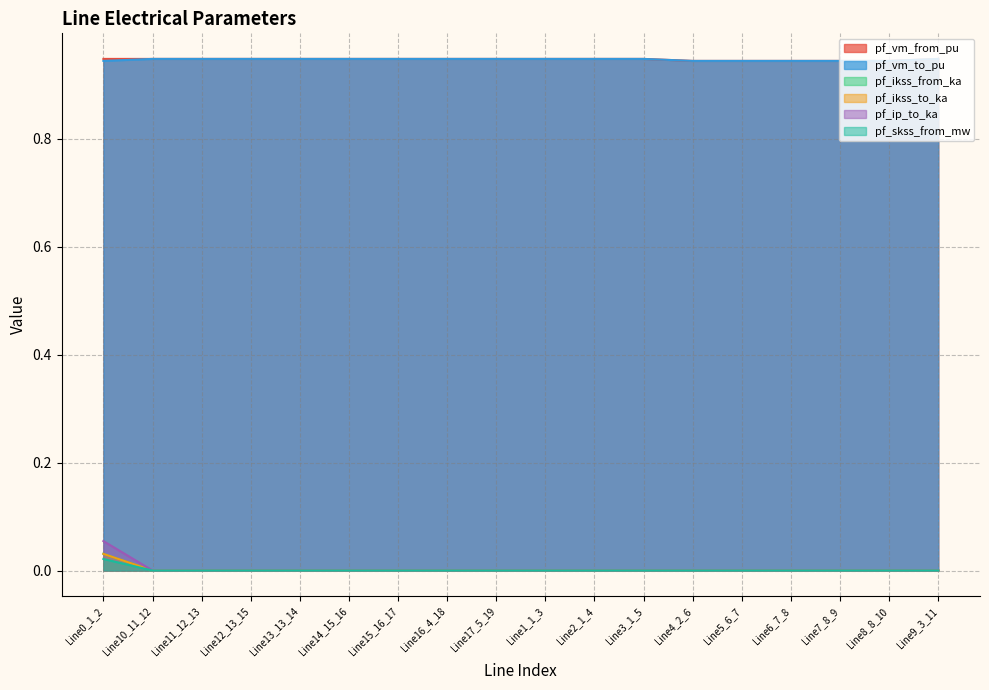

Which series has the largest total across all categories?

pf_vm_from_pu